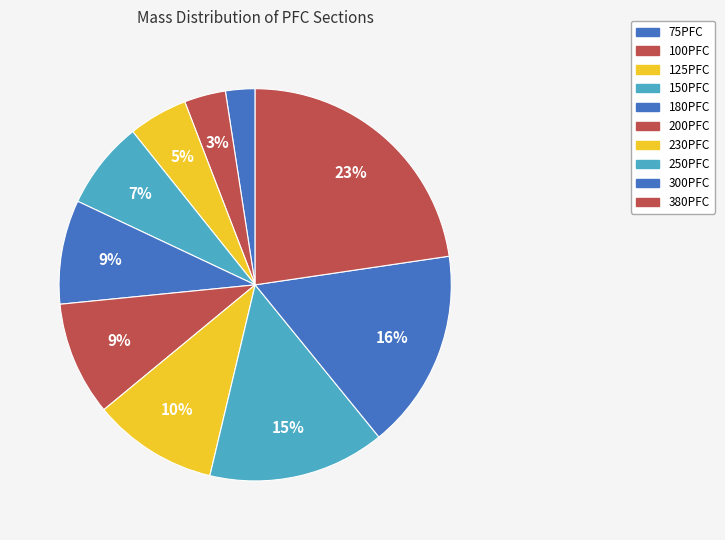

How many slices are in this pie chart?

10